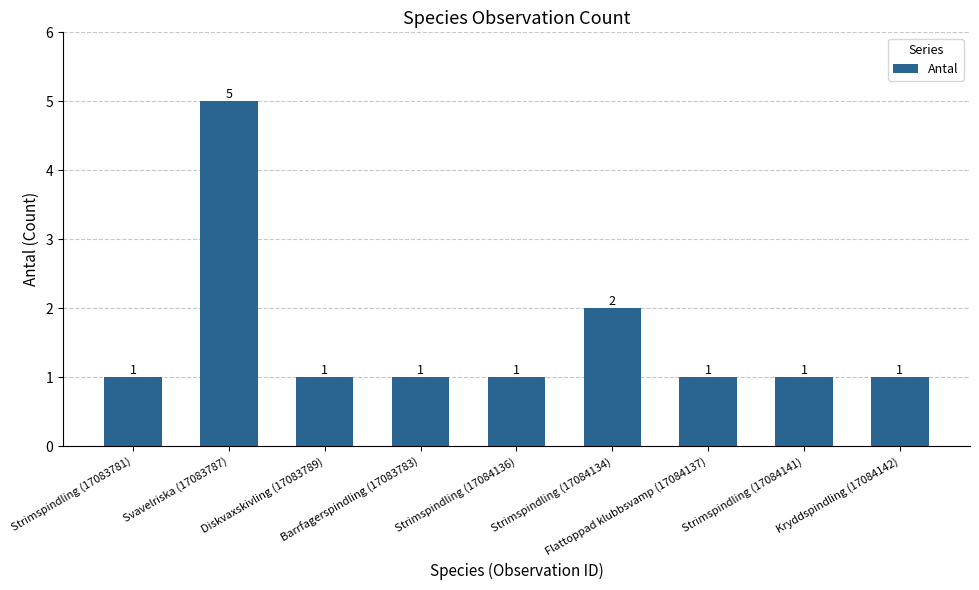

Where is the data nearest to the value 3?

Strimspindling (17084134)